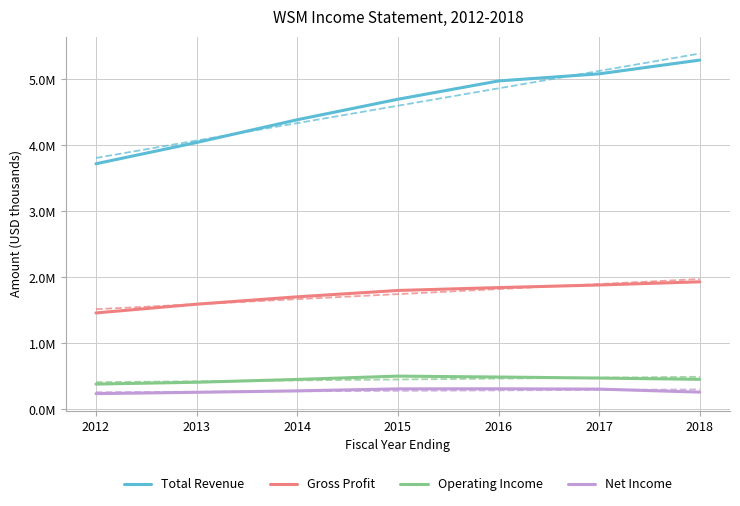

Reading left to right, transcribe all the data shown in this chart.

Total Revenue: 2012=3720900	2013=4042900	2014=4387900	2015=4698700	2016=4976100	2017=5083800	2018=5292400
Gross Profit: 2012=1459900	2013=1592500	2014=1704200	2015=1800500	2016=1844200	2017=1883300	2018=1931700
Operating Income: 2012=381700	2013=409200	2014=452100	2015=502300	2016=488600	2017=472600	2018=453800
Net Income: 2012=236900	2013=256700	2014=278900	2015=308900	2016=310100	2017=305400	2018=259500